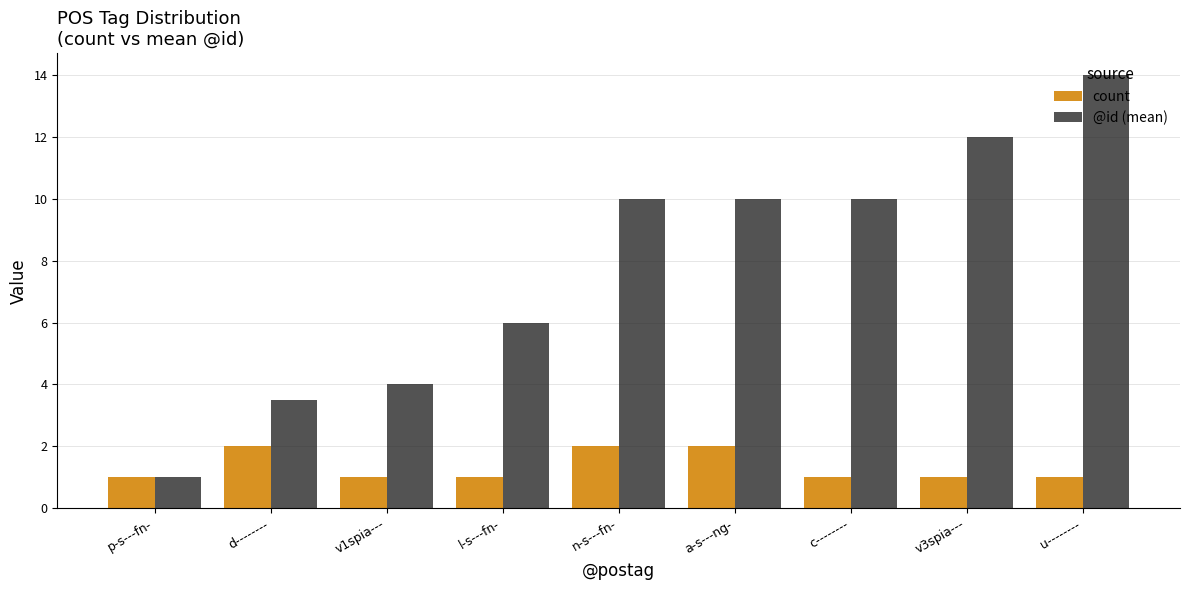

Rank the series at v3spia--- from highest to lowest value.

@id (mean), count